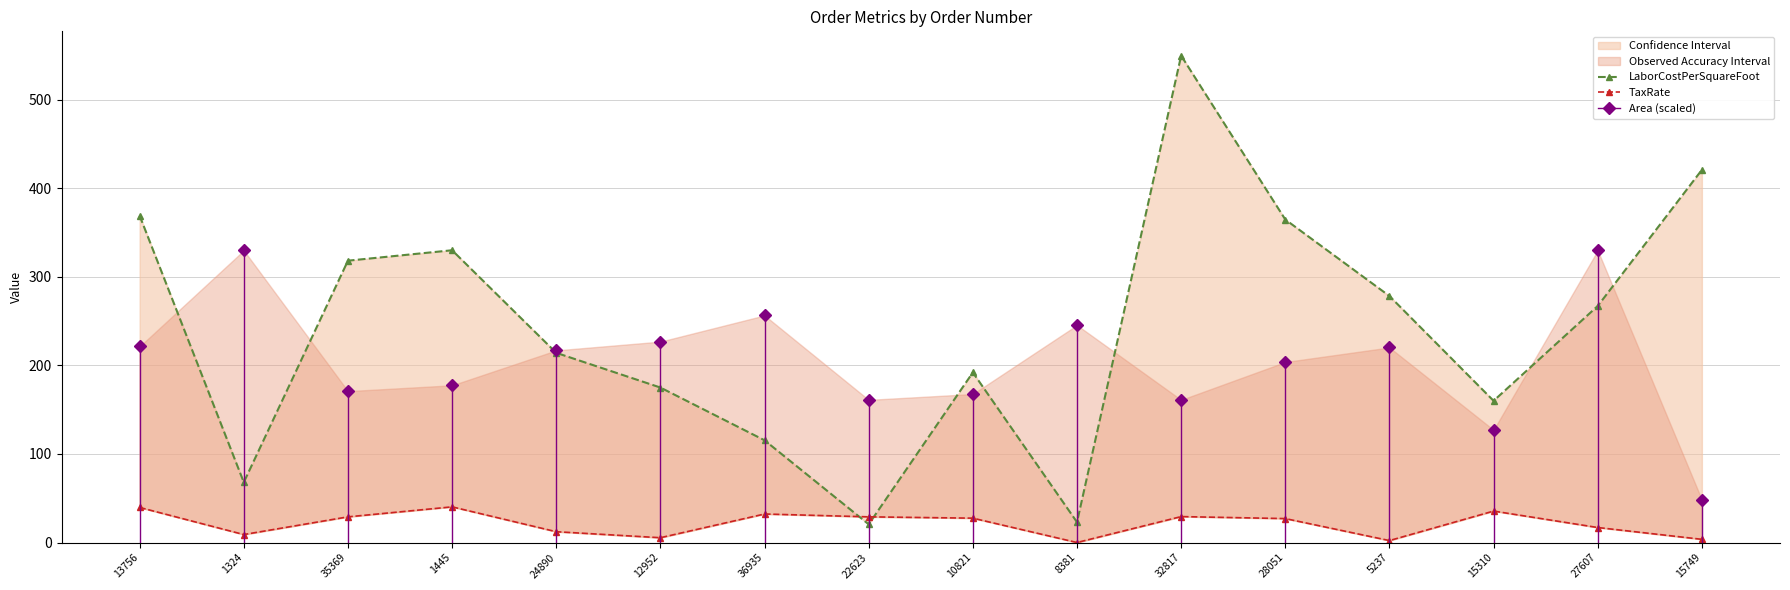

Where do TaxRate and LaborCostPerSquareFoot first cross each other?

36935 and 22623